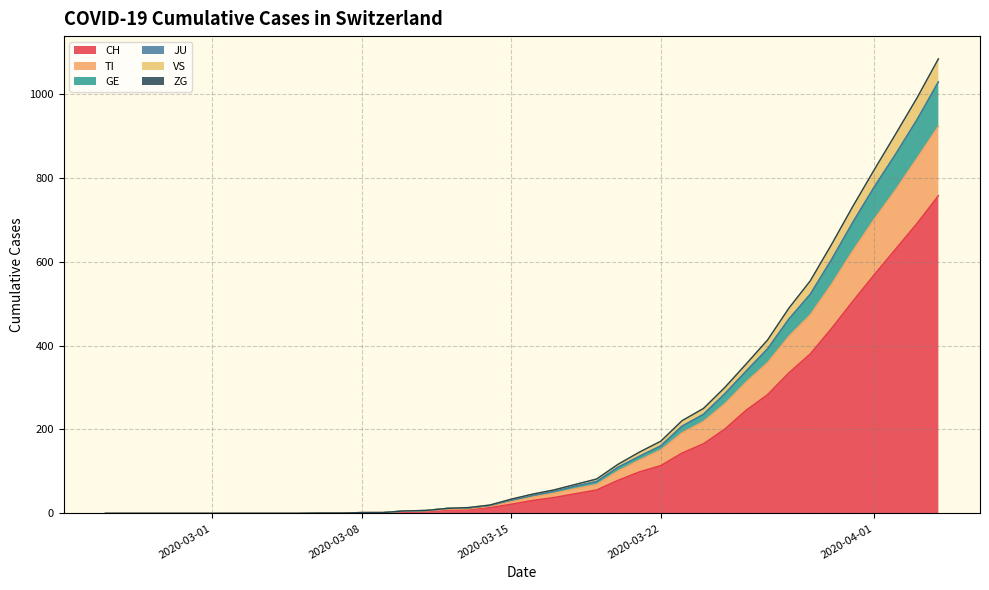

What is the highest value of the CH series?

757